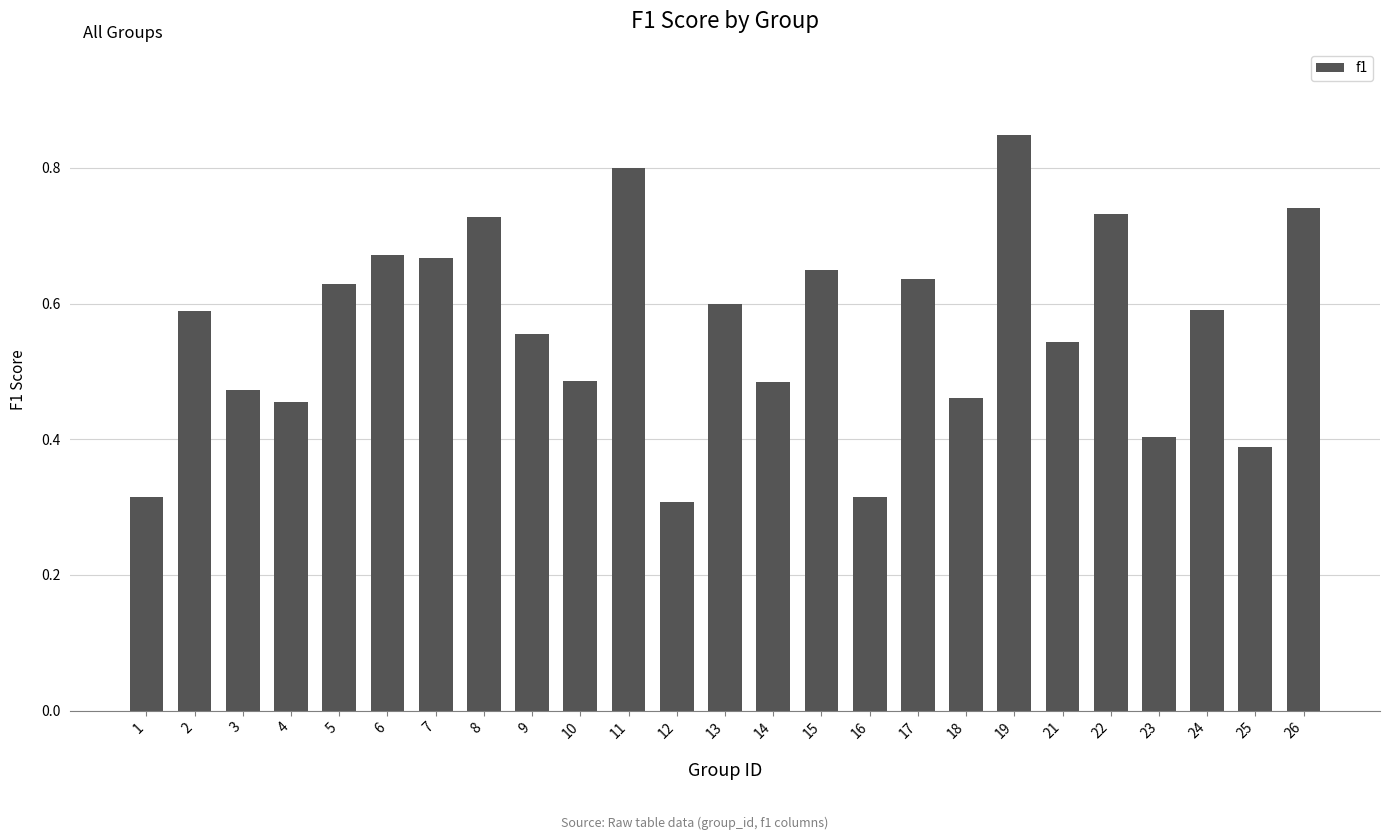

At which category does the chart reach its peak across all series?

19